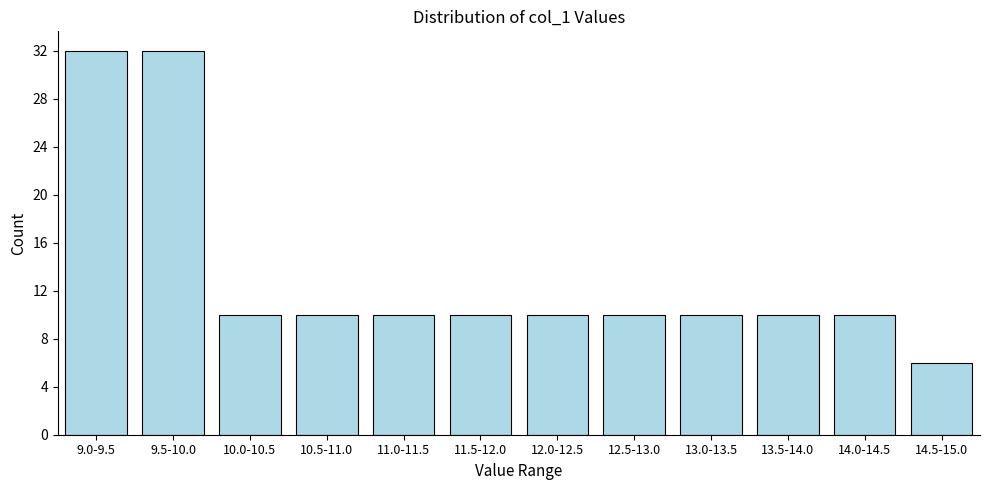

Reading left to right, what are all the values shown in this chart?

32	32	10	10	10	10	10	10	10	10	10	6